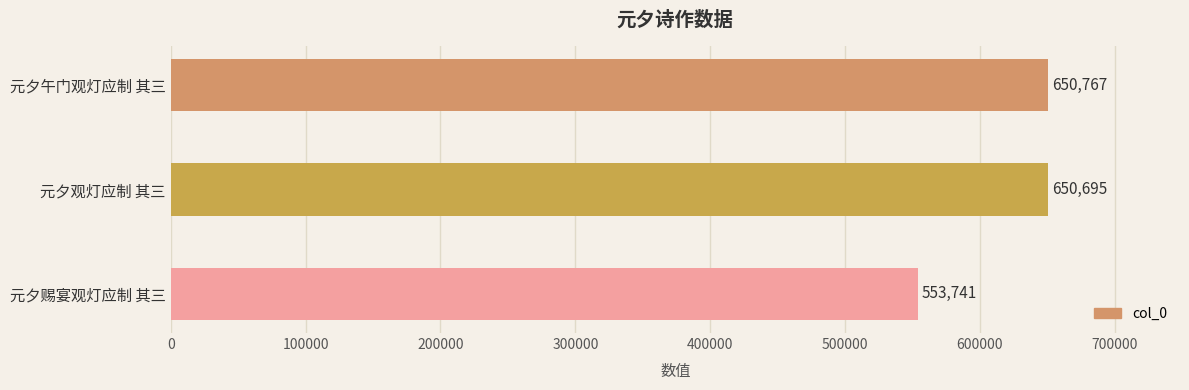

Rank the categories by value from lowest to highest.

元夕赐宴观灯应制 其三, 元夕观灯应制 其三, 元夕午门观灯应制 其三